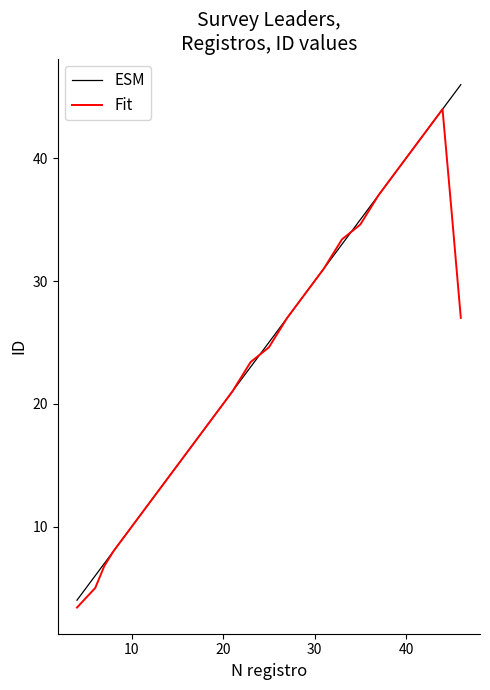

True or false: Fit and ESM cross at least once.

True